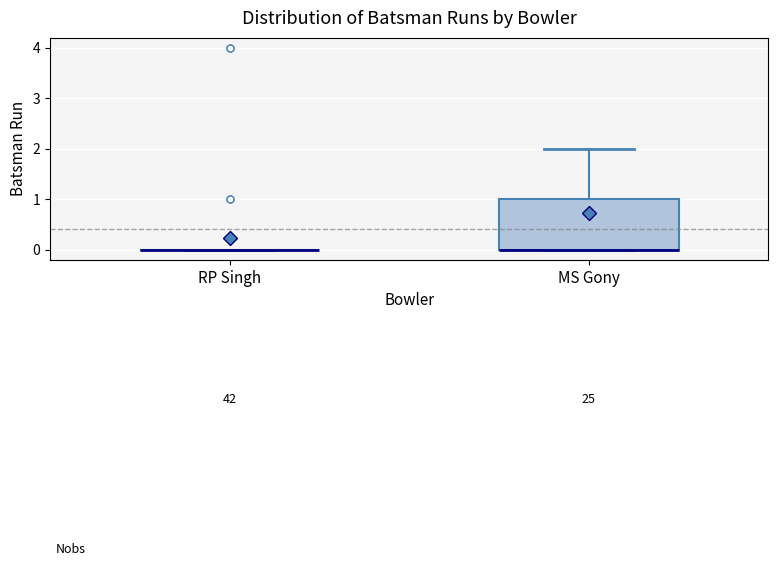

Reading left to right, read every box against the y-axis: the position of its median line, the range the box covers, and the ends of its whiskers. The values are not printed on the chart, so give them approximately, as read against the axis.

RP Singh: box collapsed to a line at 0, whiskers 0 to 0
MS Gony: median 0 (drawn on the box's lower edge), box 0 to 1, whiskers 0 to 2